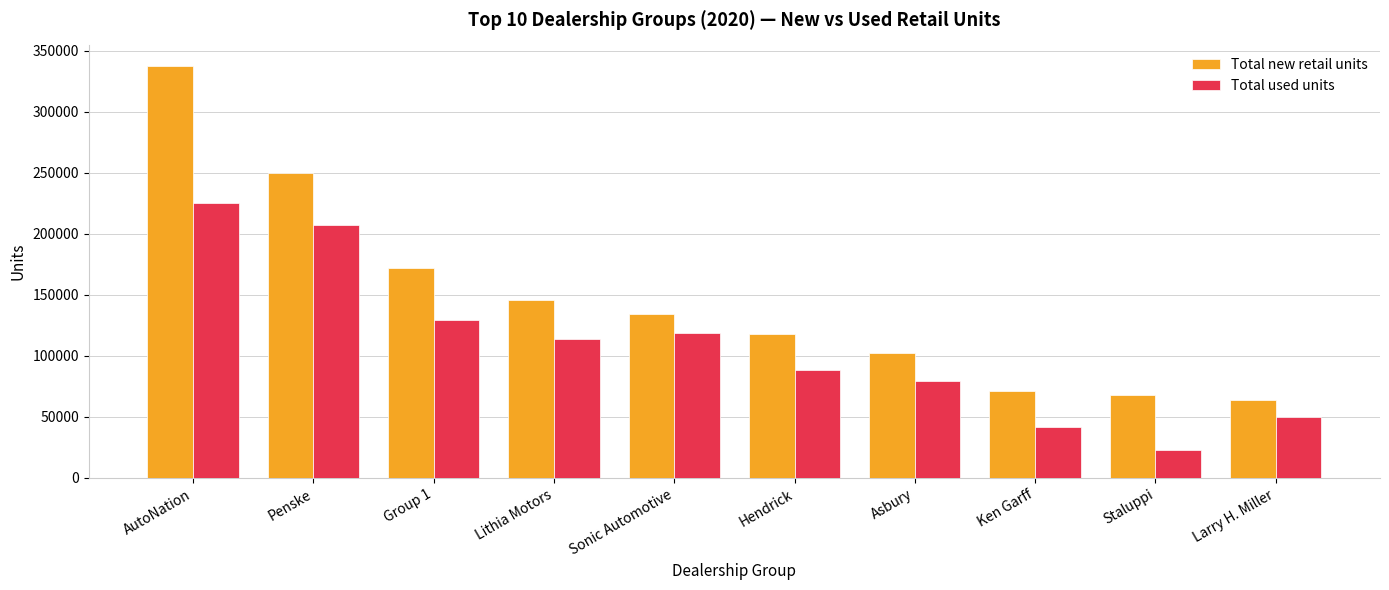

Read the Total used units value at Hendrick, to the nearest 50.

88450